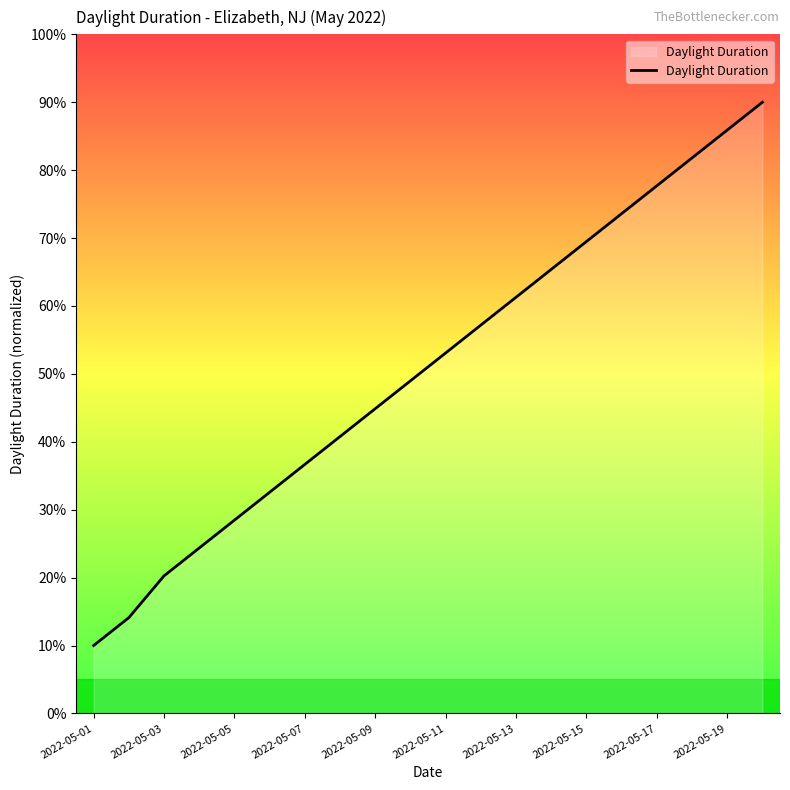

What is the difference between the maximum and minimum values?

80.0